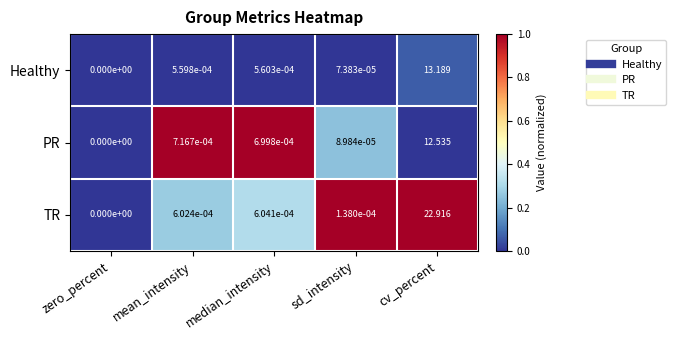

At which category is the sum across all series the highest?

cv_percent